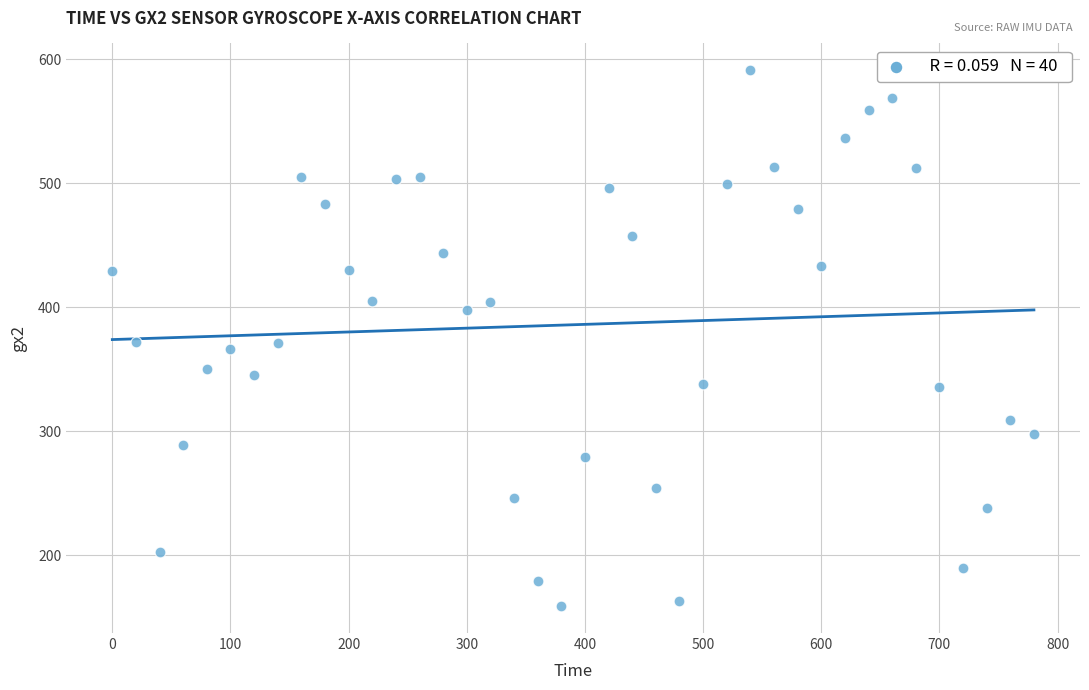

What is the range of X values (max minus min)?

780